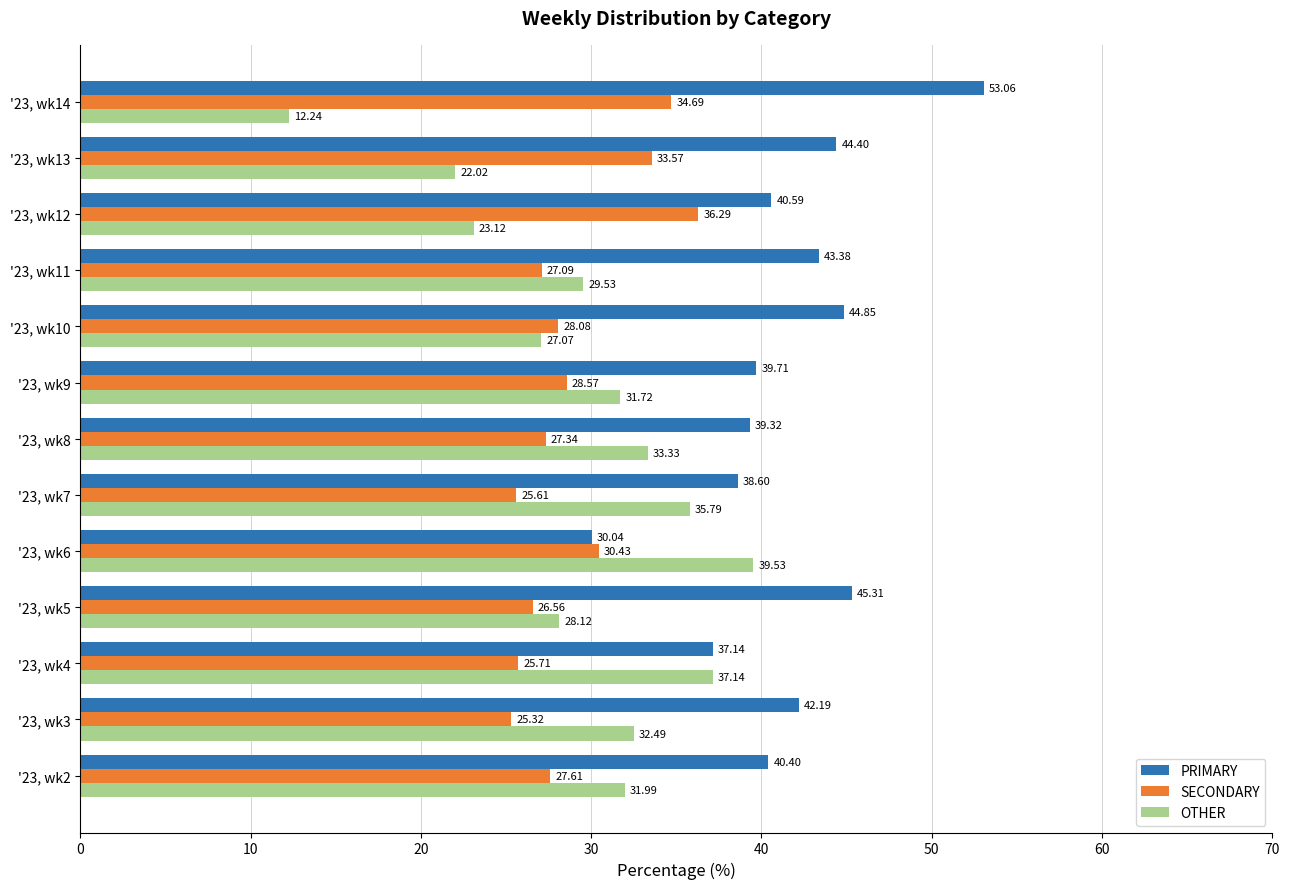

List the labels in order of PRIMARY value, largest first.

'23, wk14, '23, wk5, '23, wk10, '23, wk13, '23, wk11, '23, wk3, '23, wk12, '23, wk2, '23, wk9, '23, wk8, '23, wk7, '23, wk4, '23, wk6